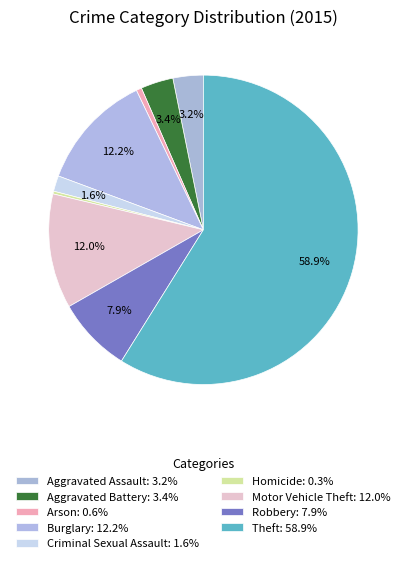

To the nearest percent, what is the difference between the largest and smallest slice percentages?

59%